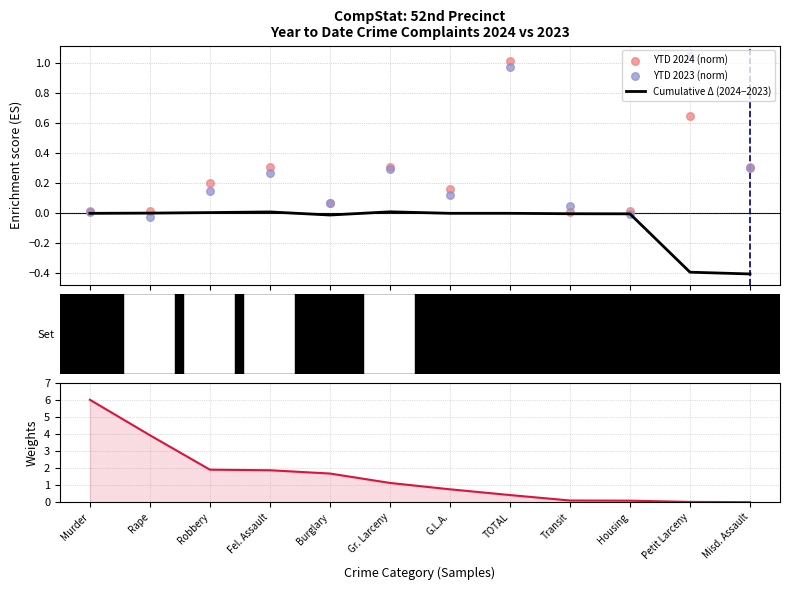

Which series reaches the minimum Y coordinate?

Cumulative Δ (2024−2023)